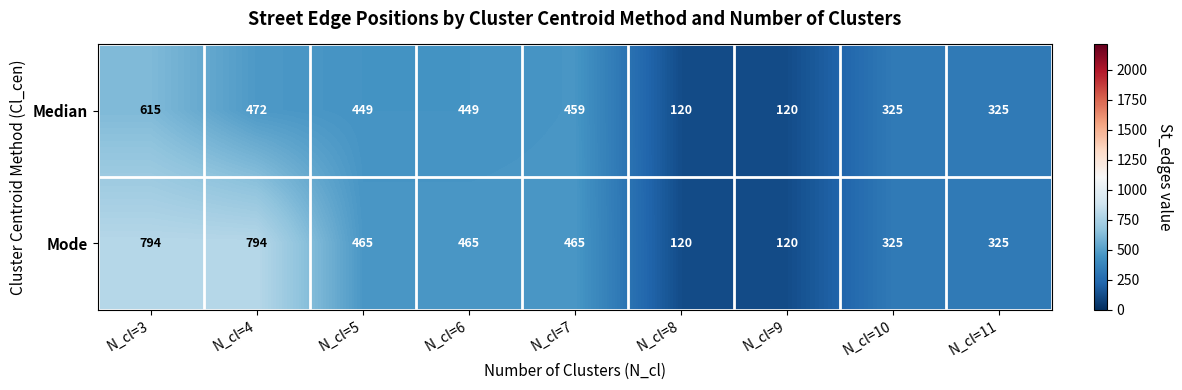

Reading left to right, list all the values displayed in this chart.

Median: 615	472	449	449	459	120	120	325	325
Mode: 794	794	465	465	465	120	120	325	325